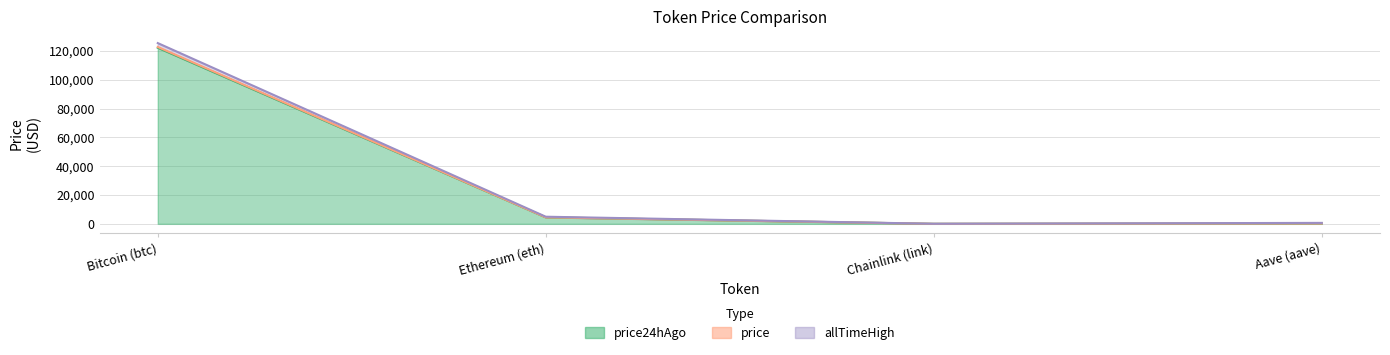

Reading left to right, list all the values displayed in this chart.

price: 122818.0	4529.2	22.6	289.6
price24hAgo: 122271.0	4488.9	21.8	283.6
allTimeHigh: 125506.0	4946.1	52.7	661.7